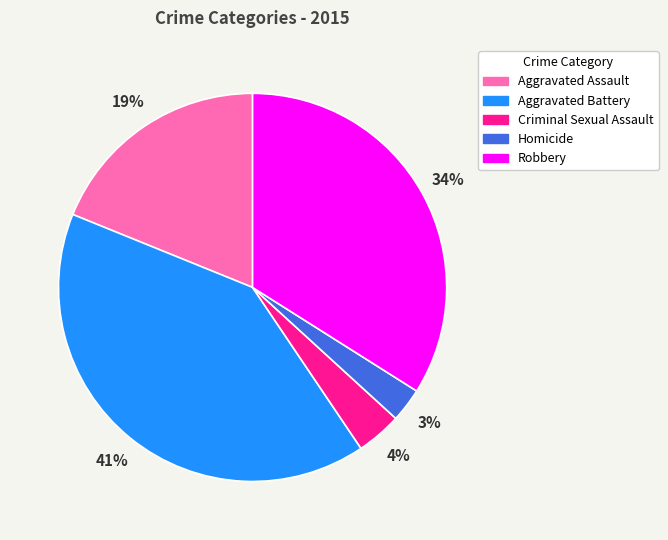

Is there a majority slice in this chart?

No